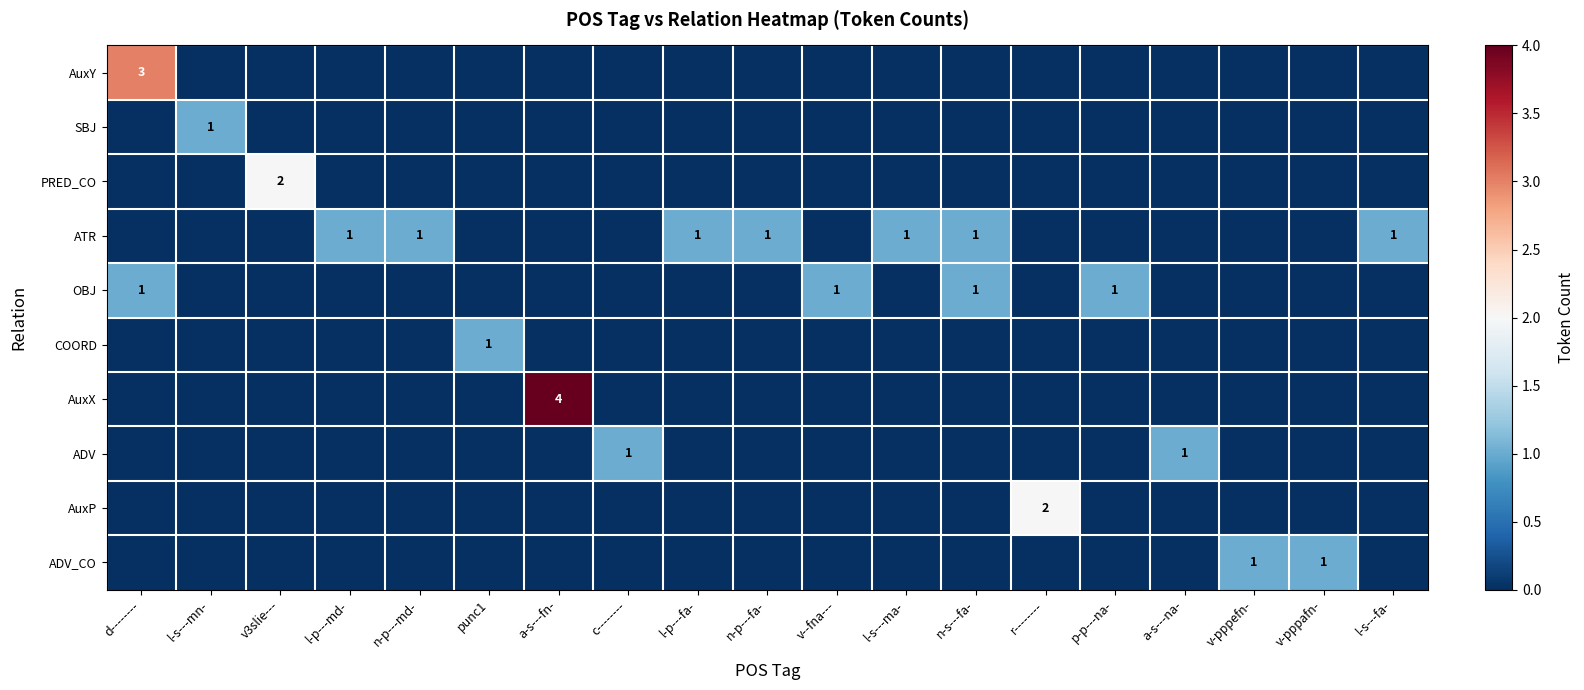

Is the value of COORD at a-s---na- greater than the value of ATR at l-s---fa-?

No